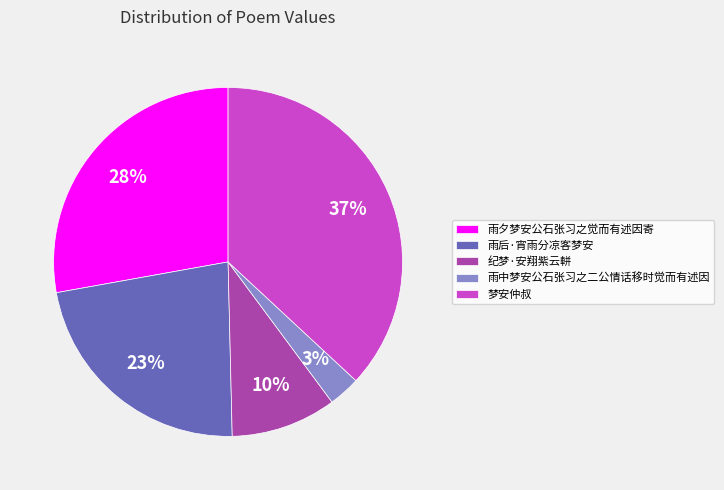

What is the largest slice in the pie chart?

梦安仲叔